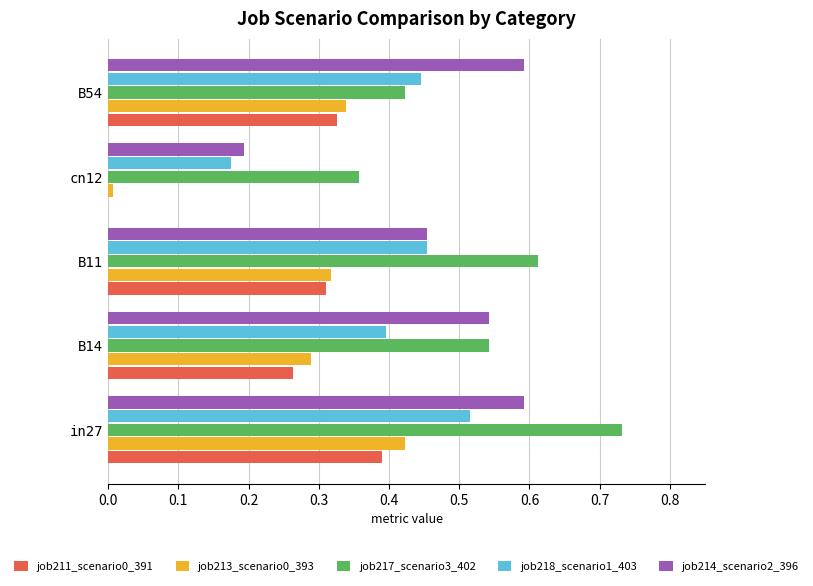

True or false: job213_scenario0_393 has a value of 0.0 at cn12.

True